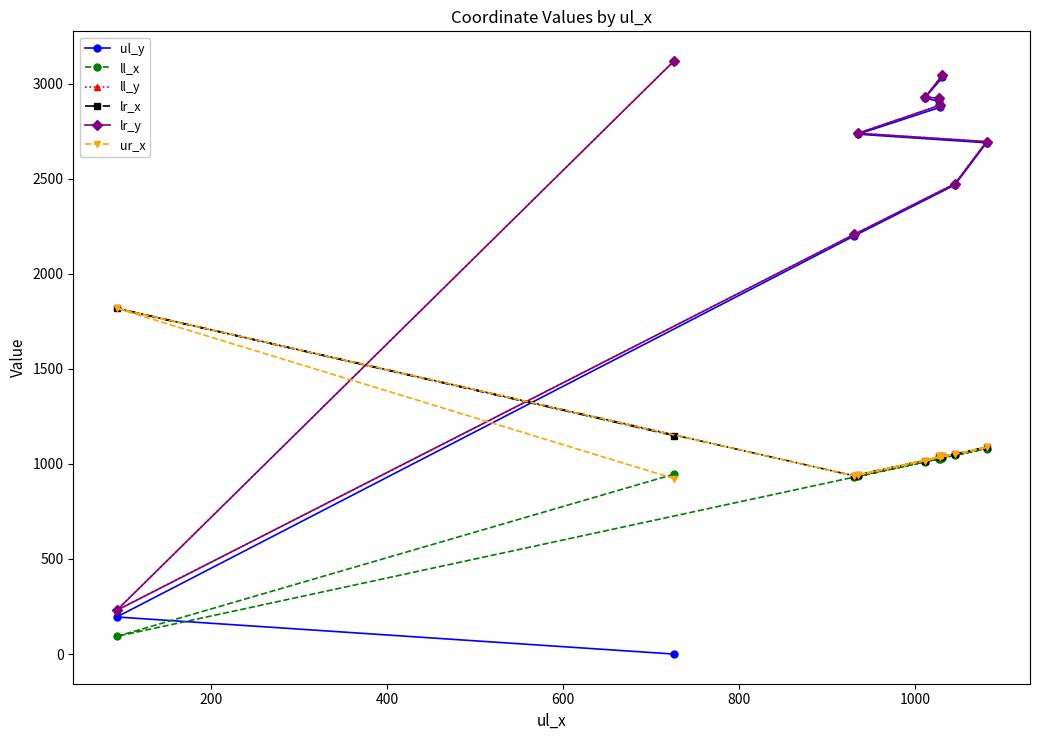

True or false: ur_x and ll_y cross at least once.

True